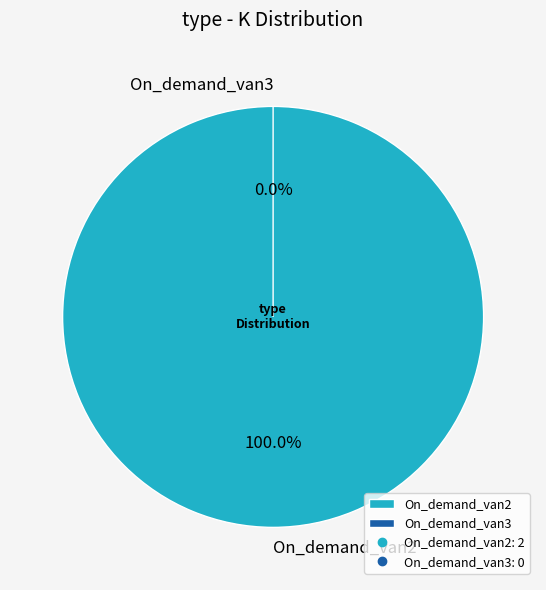

How many segments does this pie chart have?

2